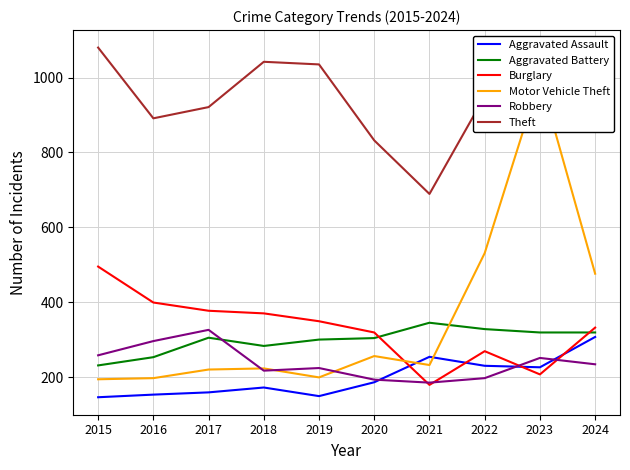

The Burglary series shows 259 at 2021. True or false?

False